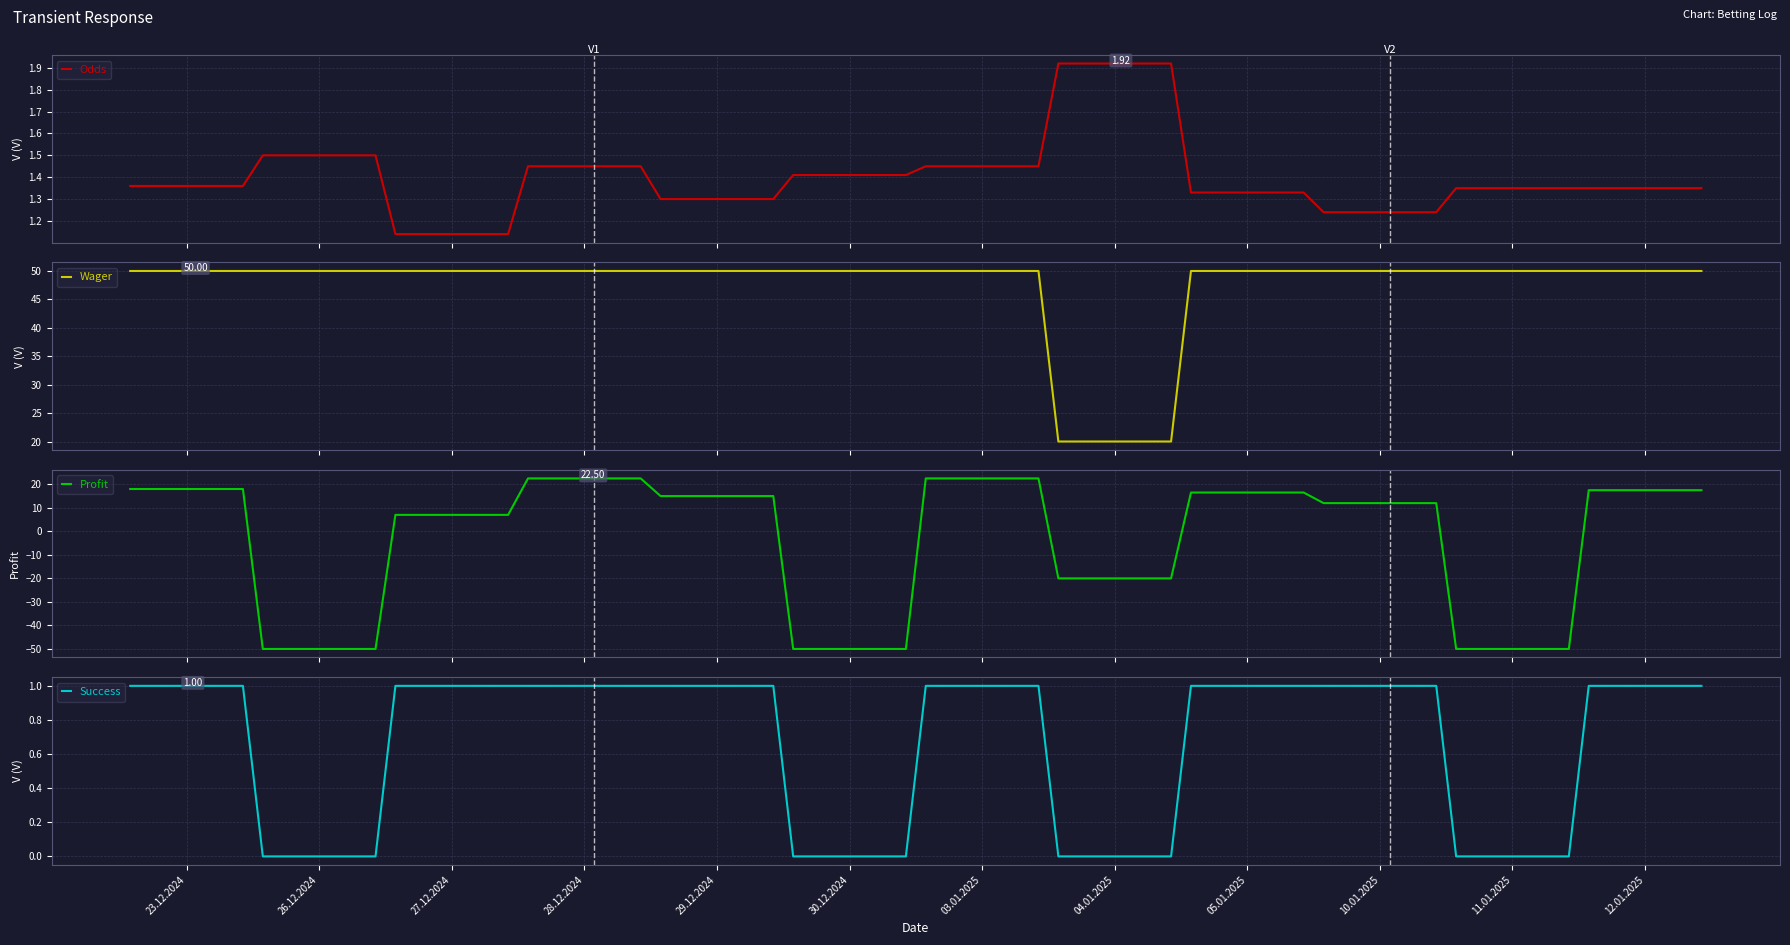

What is the difference between the second highest and second lowest values in the Wager series?

30